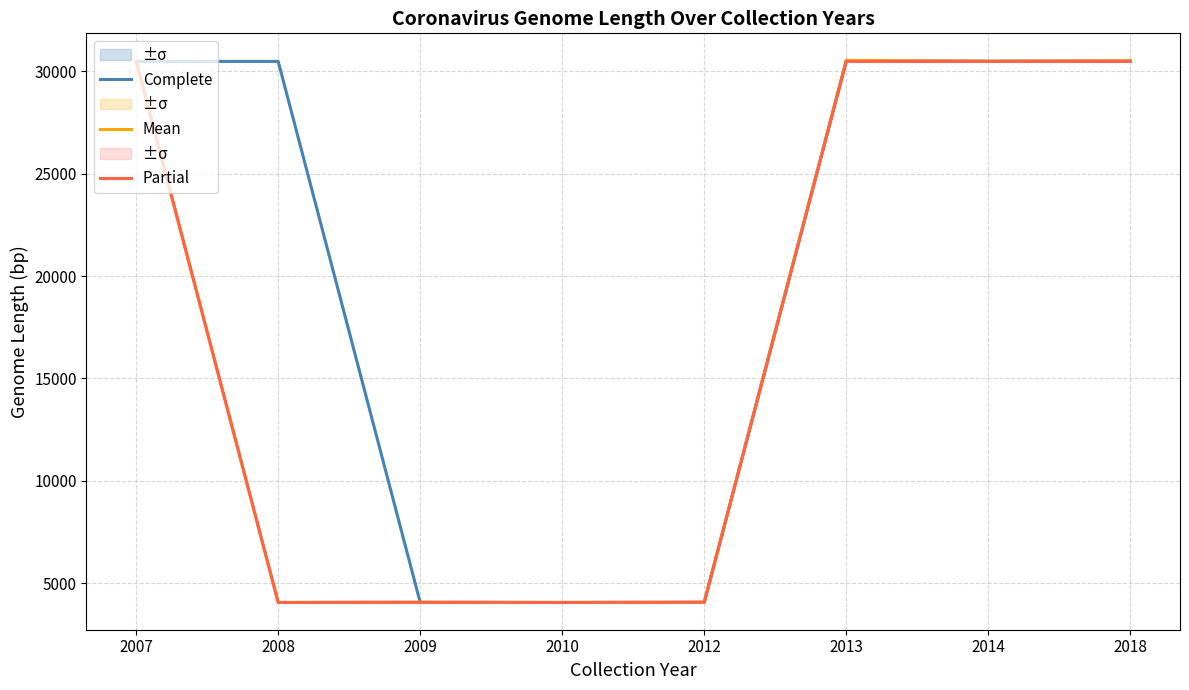

How many data points does each series have?

8